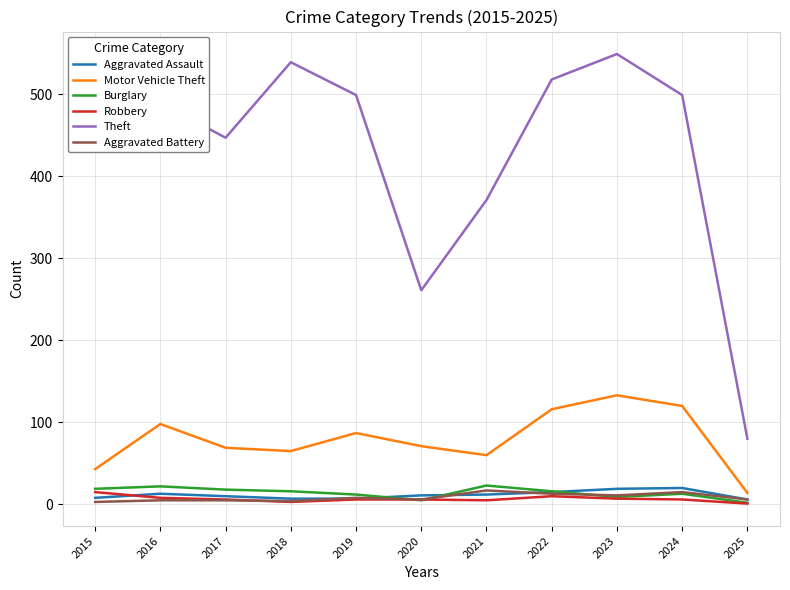

True or false: Motor Vehicle Theft and Aggravated Assault cross at least once.

False